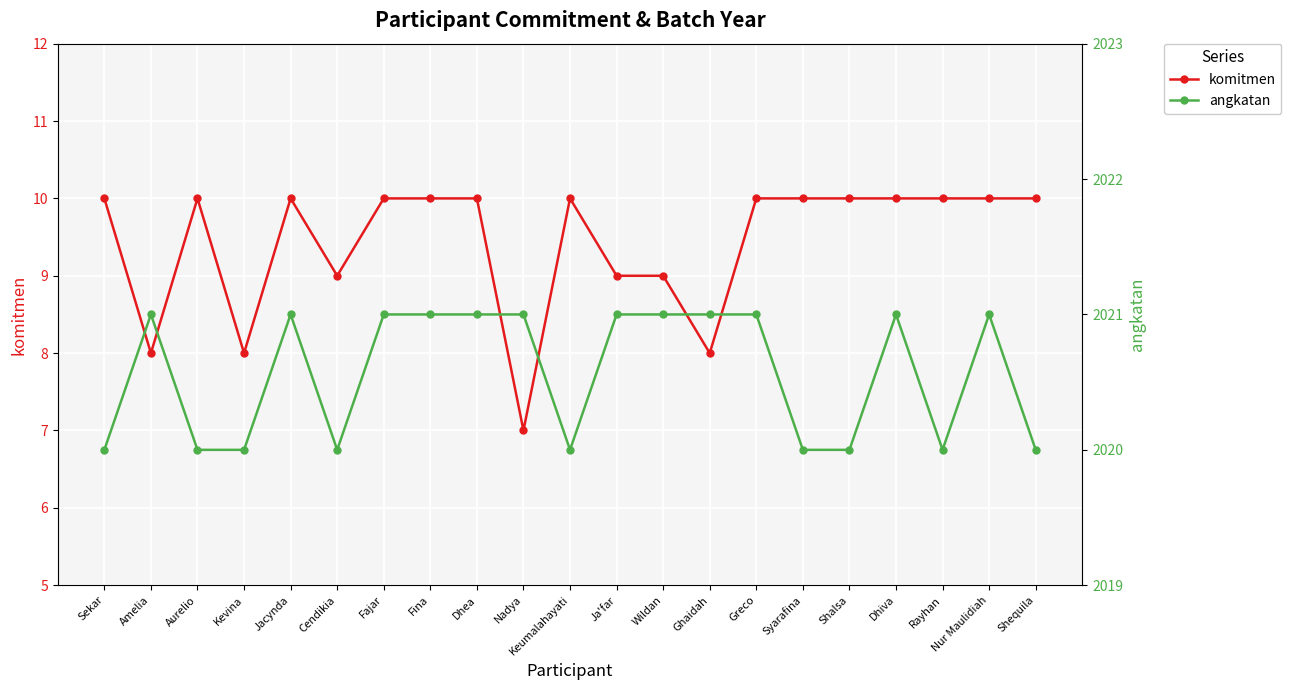

How many lines are shown in the chart?

2